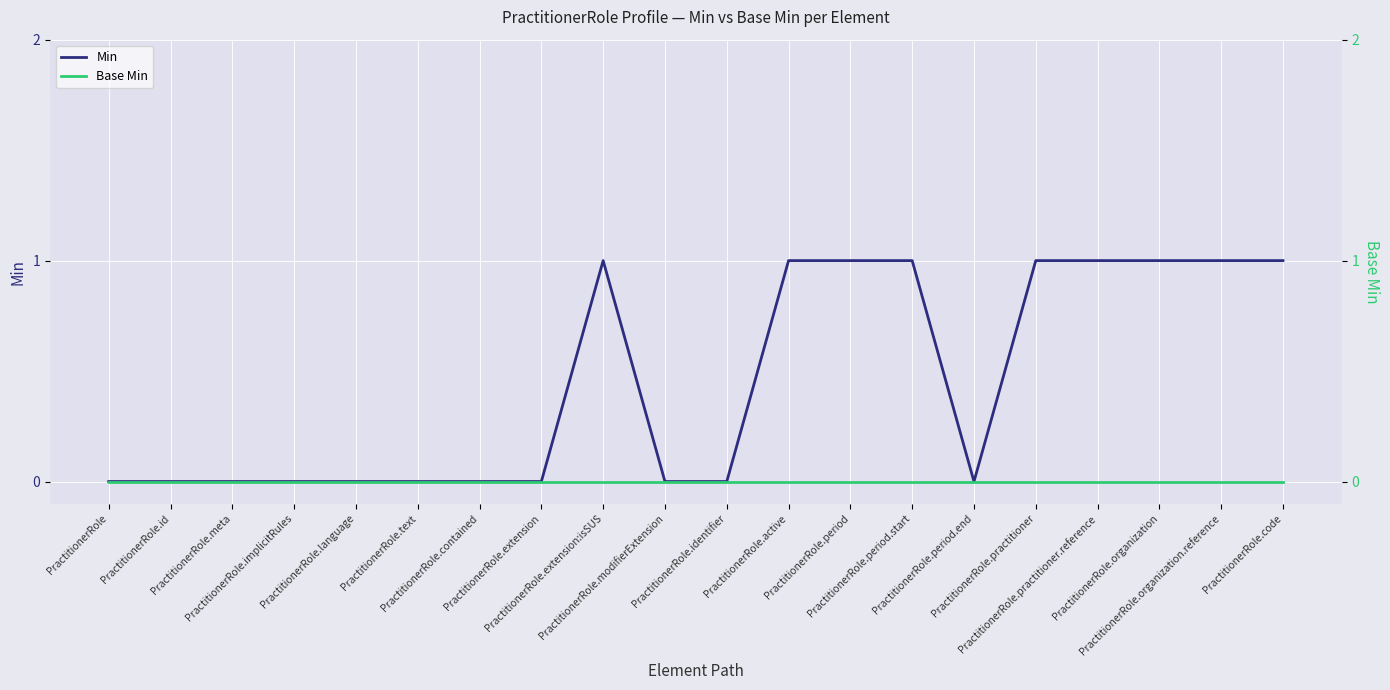

Which category has the highest value across all series?

PractitionerRole.extension:isSUS